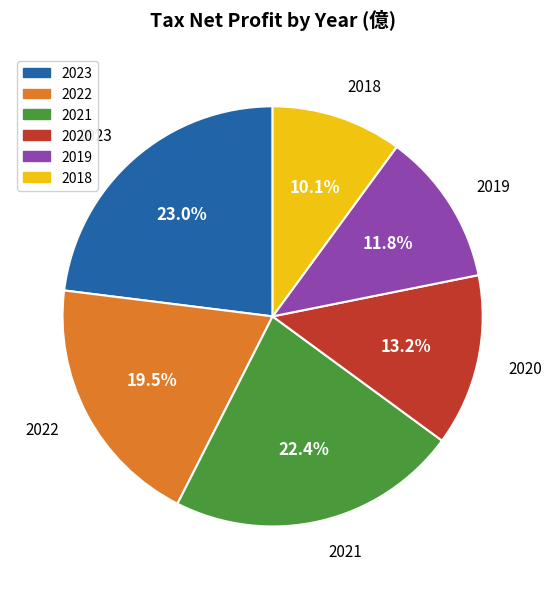

Between 2018 and 2020, which is larger?

2020